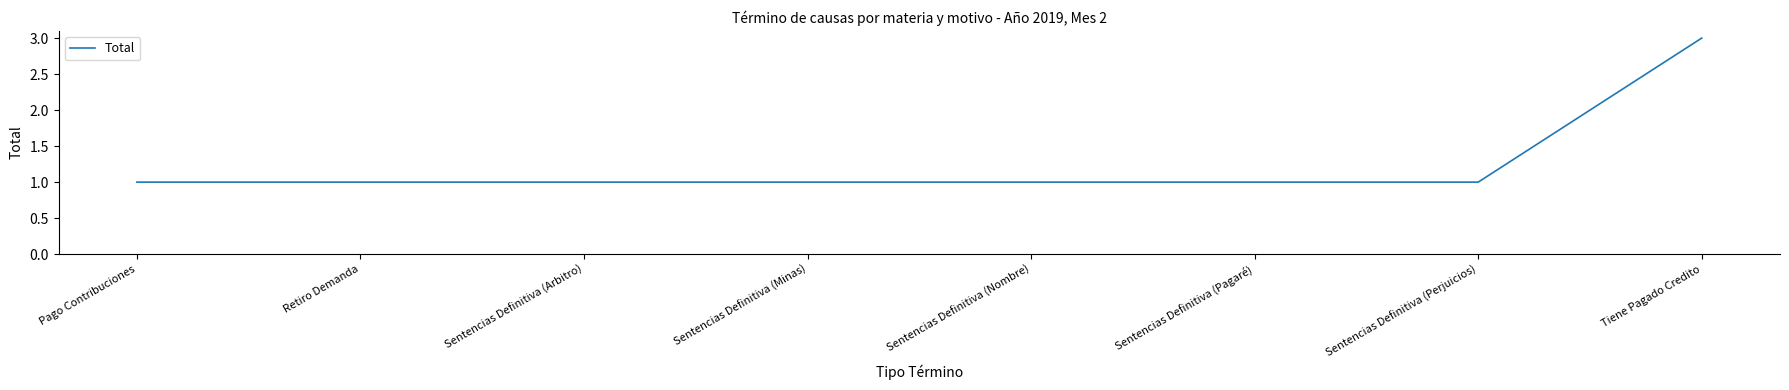

What is the maximum value shown in the chart?

3